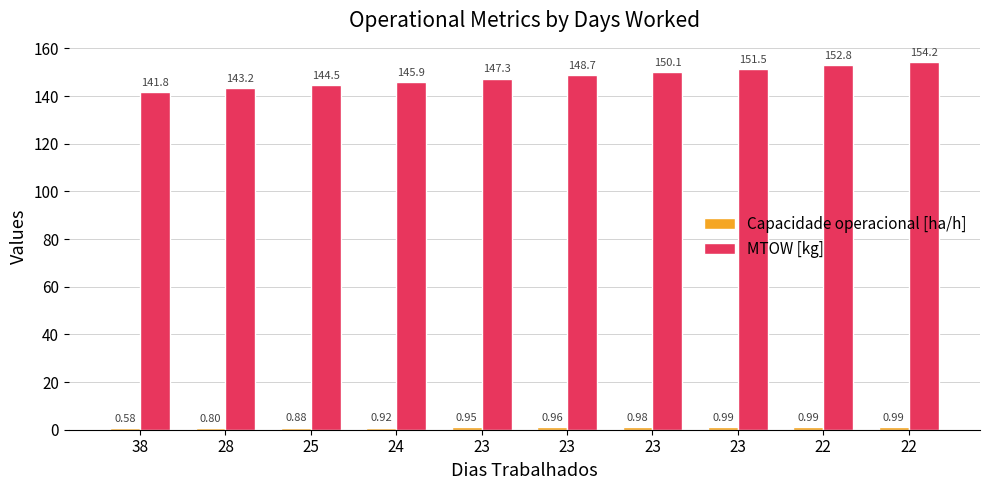

At which label does MTOW [kg] reach its minimum?

38